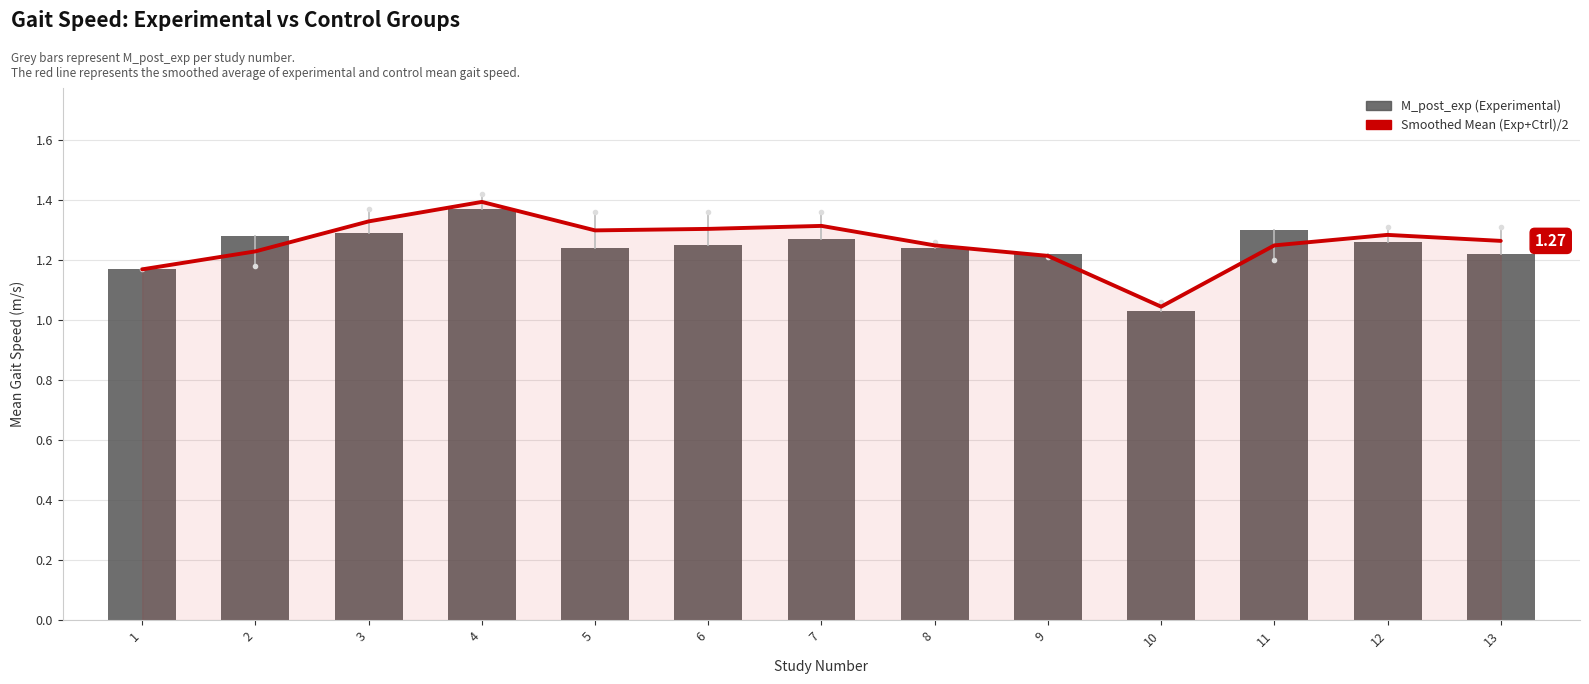

What is the average value of the M_post_exp series?

1.2